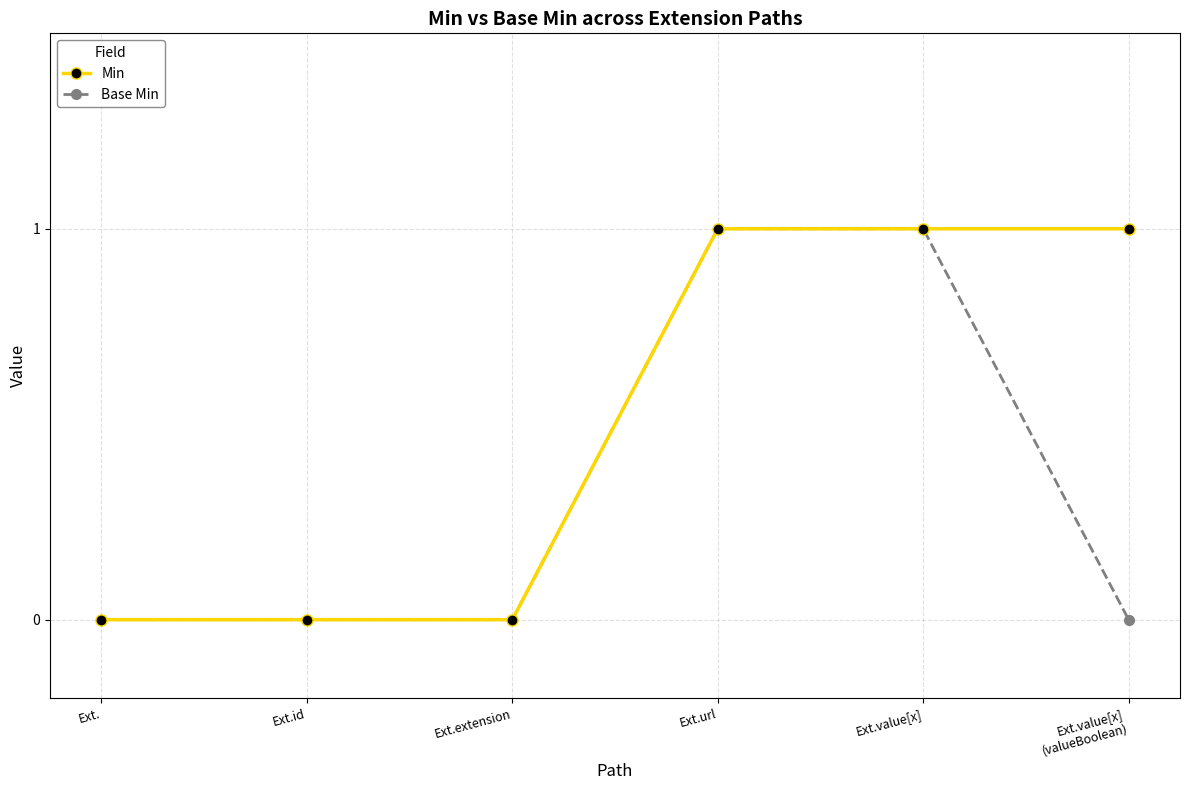

True or false: Base Min has more than 2 interior local peaks.

False